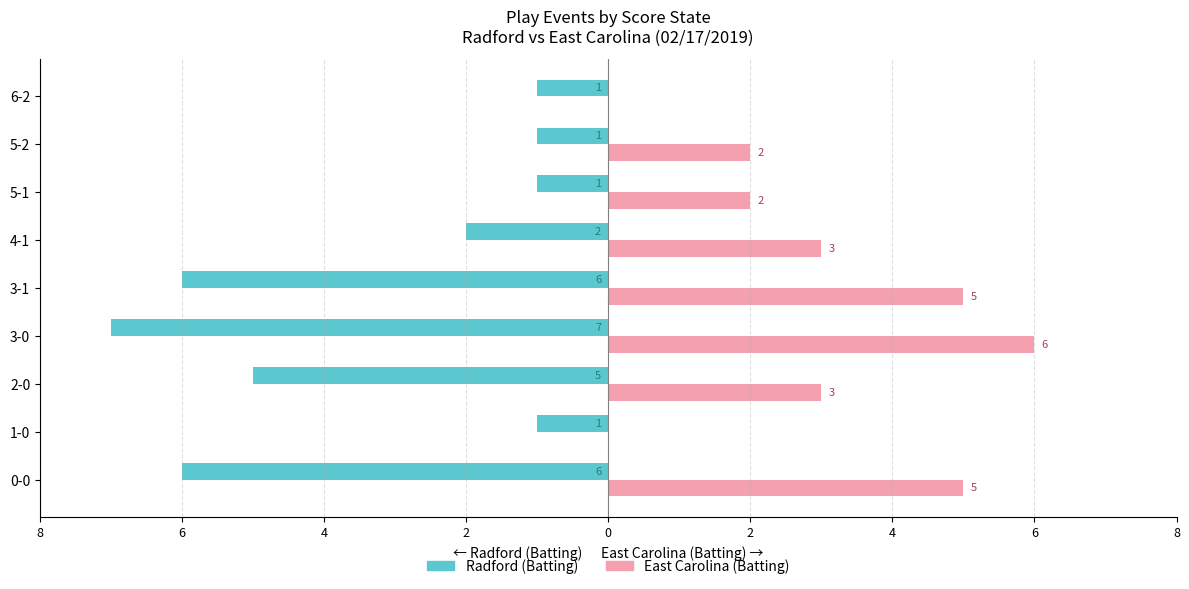

What are all the series names shown in the legend?

Radford (Batting), East Carolina (Batting)